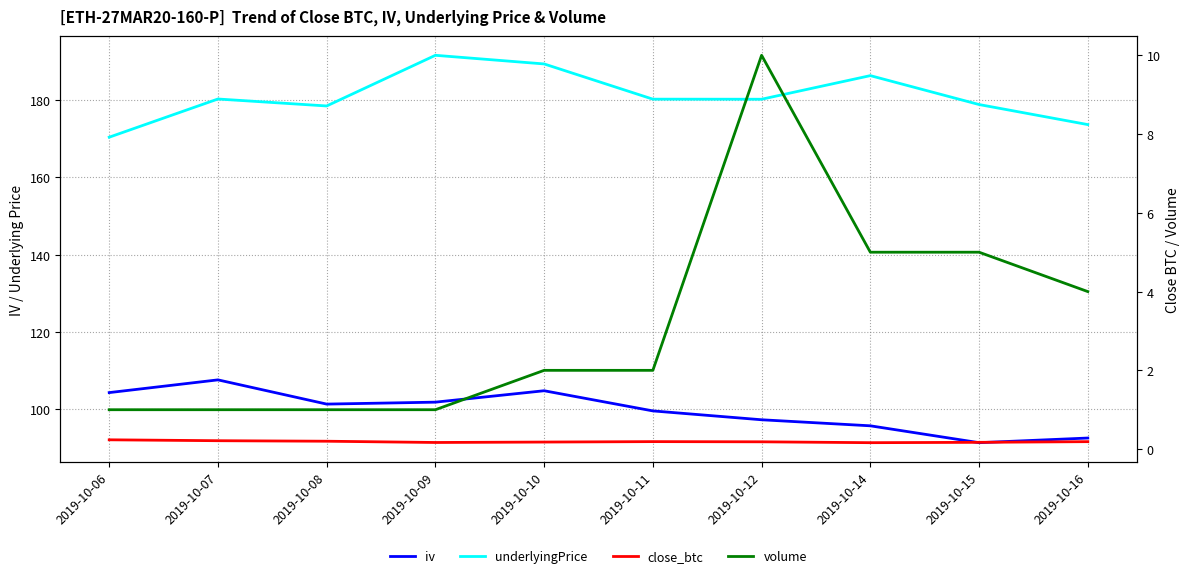

What is the value of the underlyingPrice point at the 9th from the left?

178.8